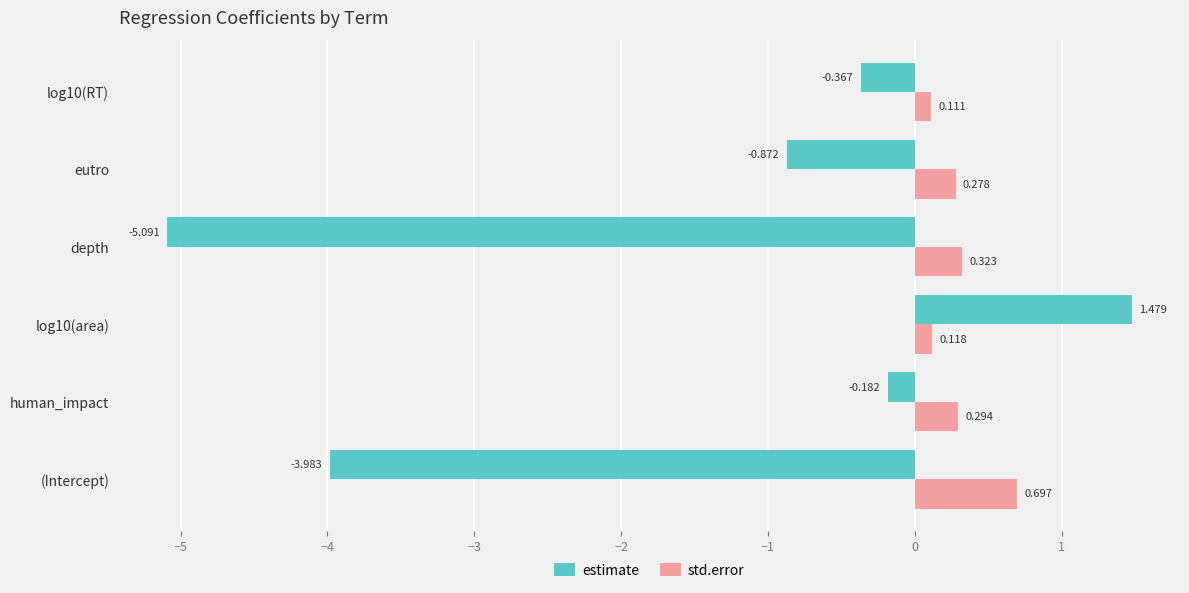

At how many categories does at least one series exceed 1?

1